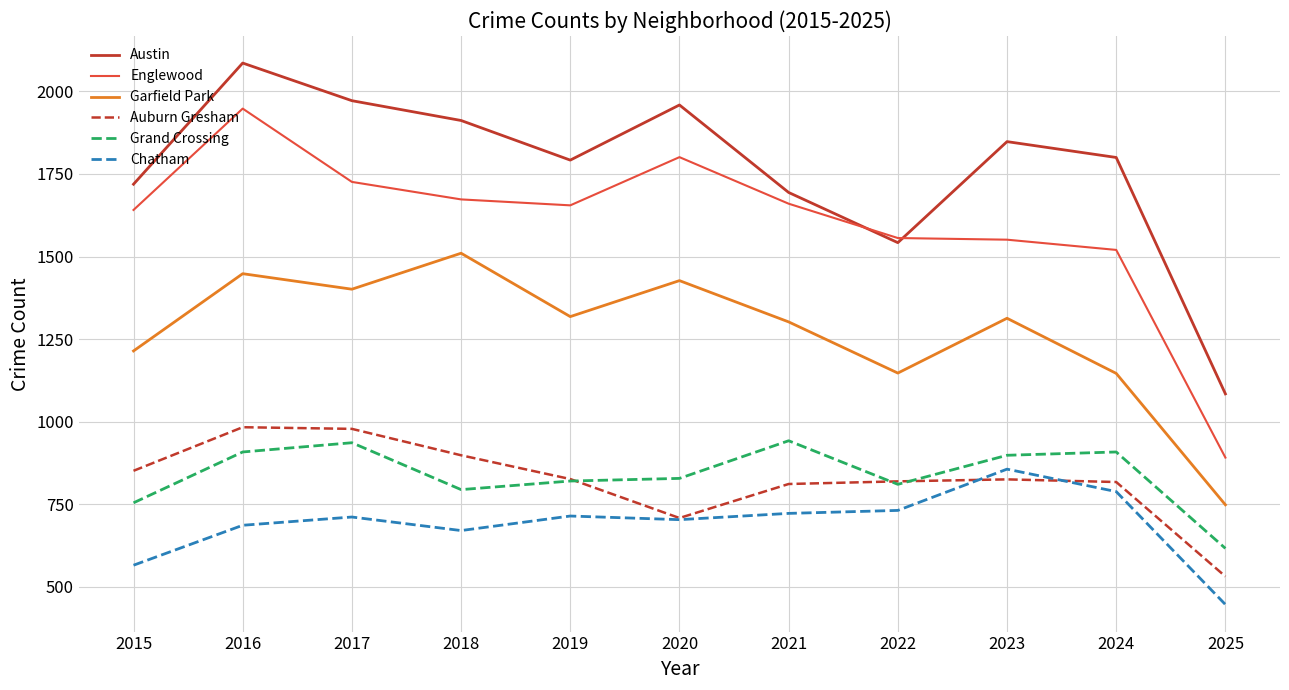

Which category has the highest value in the Garfield Park series?

2018